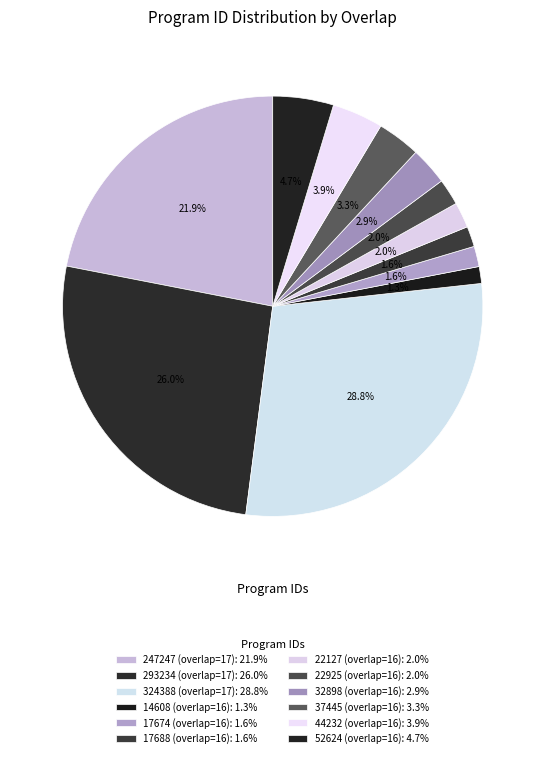

The 37445 (overlap=16) slice represents 3% of the pie. True or false?

True